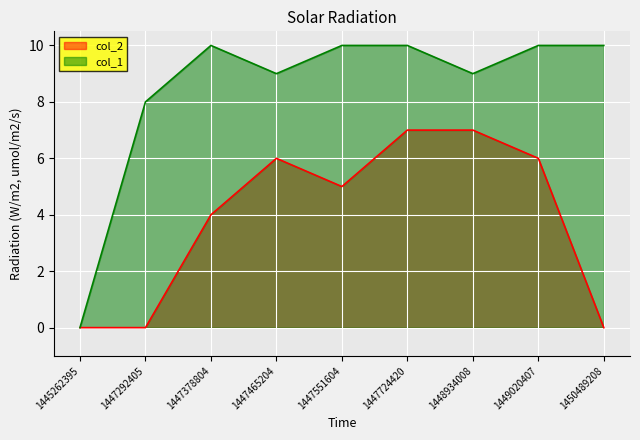

In col_1, how many points are higher than both neighbors (excluding endpoints)?

1